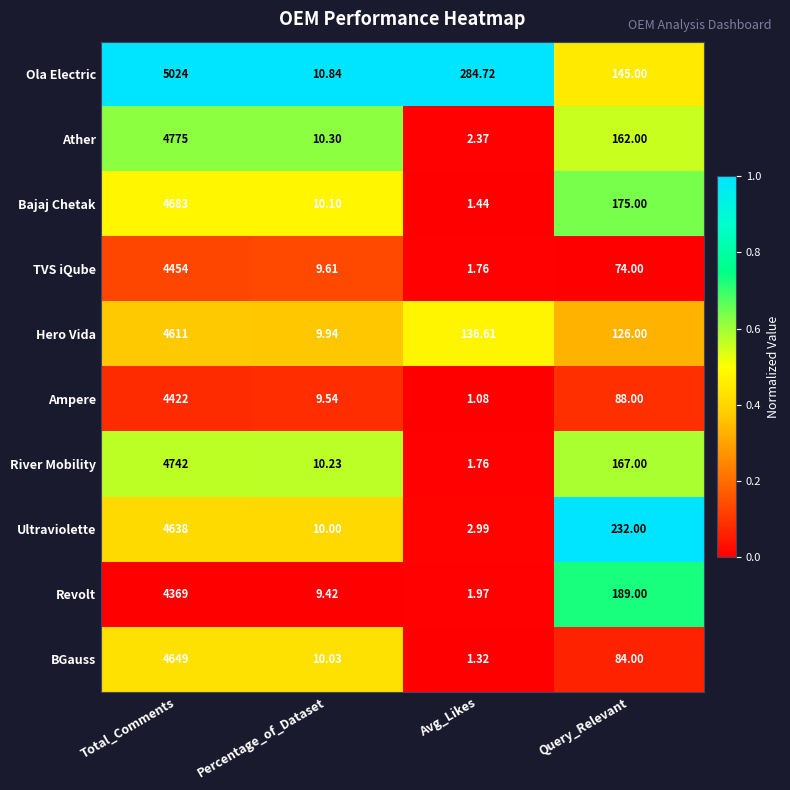

Which label corresponds to the smallest value in the chart?

Avg_Likes